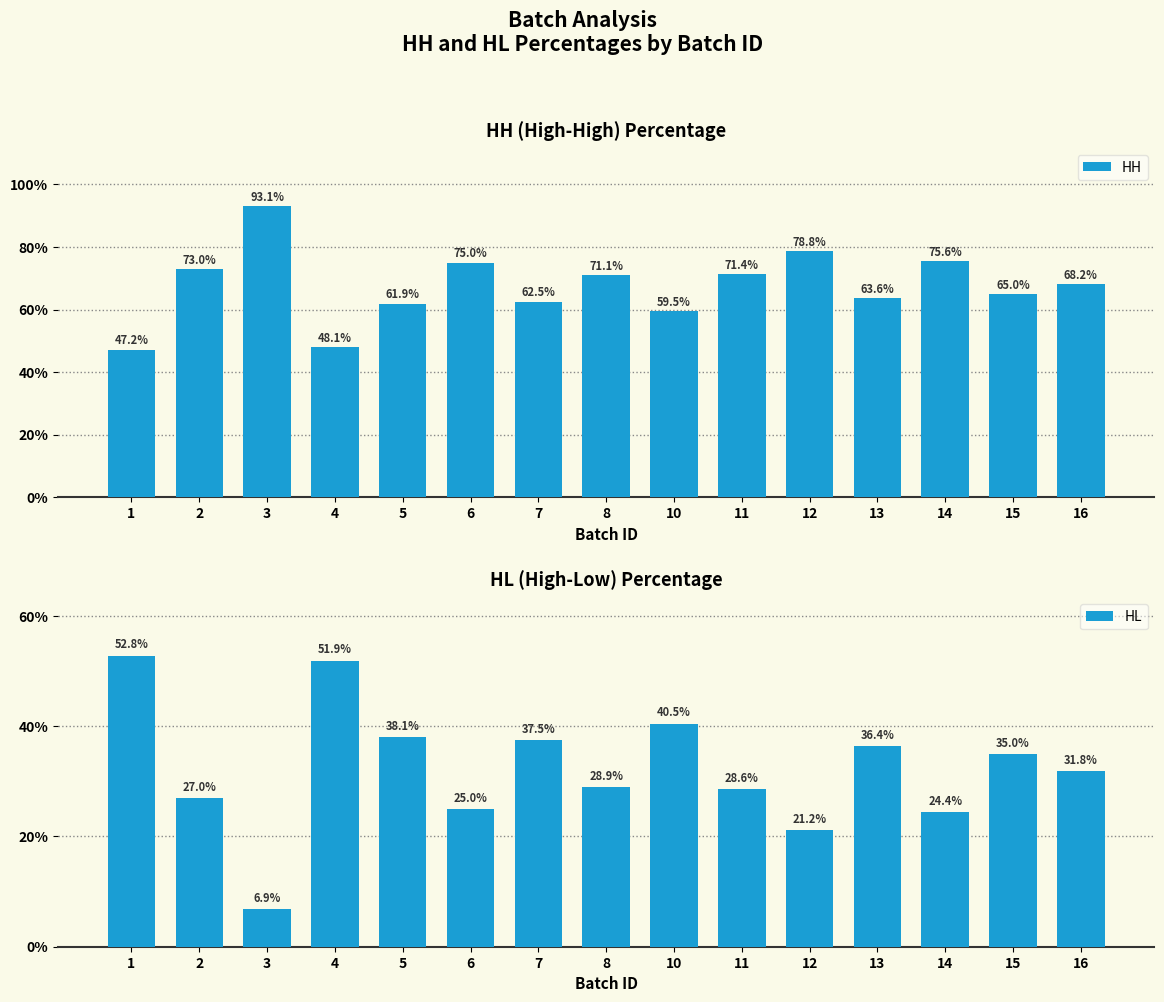

What is the difference between the maximum and second lowest values in the HL series?

31.6